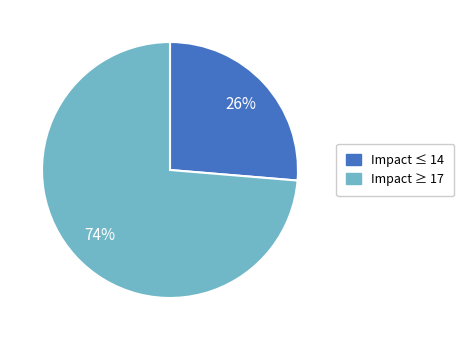

To the nearest percent, what is the average slice percentage?

50%